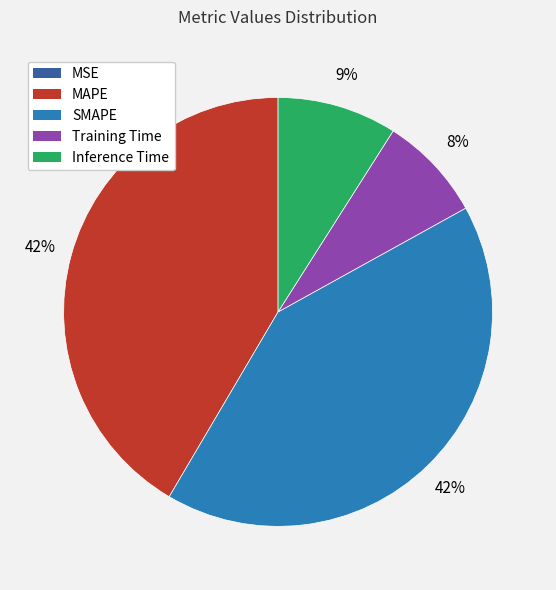

To the nearest percent, what percentage of the pie is Inference Time?

9%